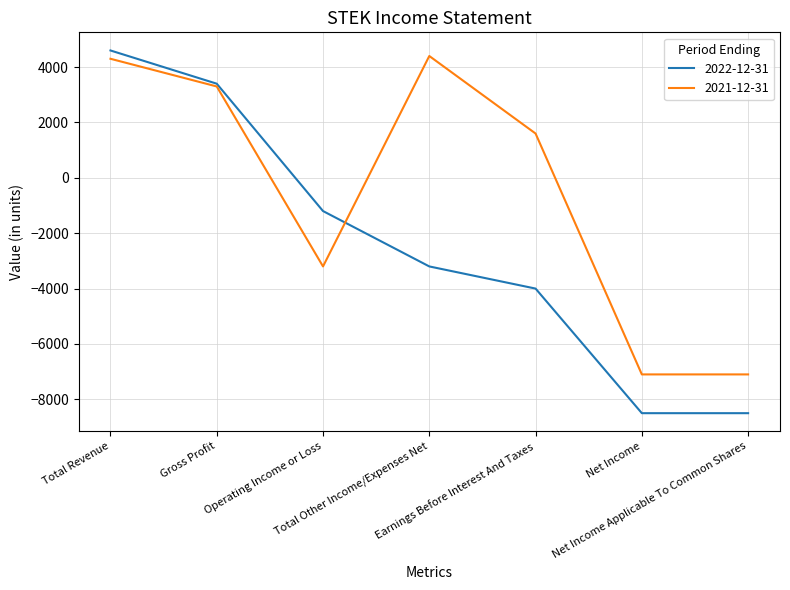

Rank the series by their average value, from highest to lowest.

2021-12-31, 2022-12-31